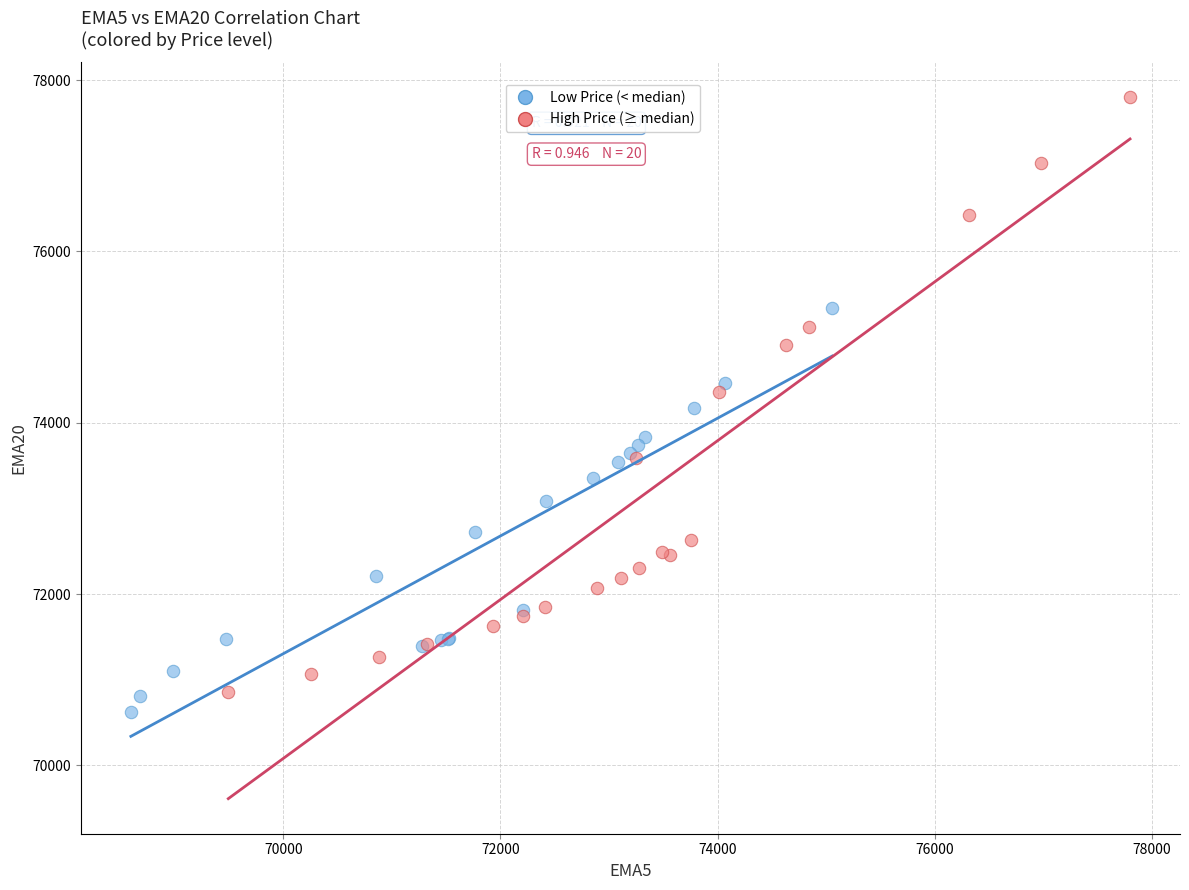

Which series reaches the minimum Y coordinate?

Low Price (< median)